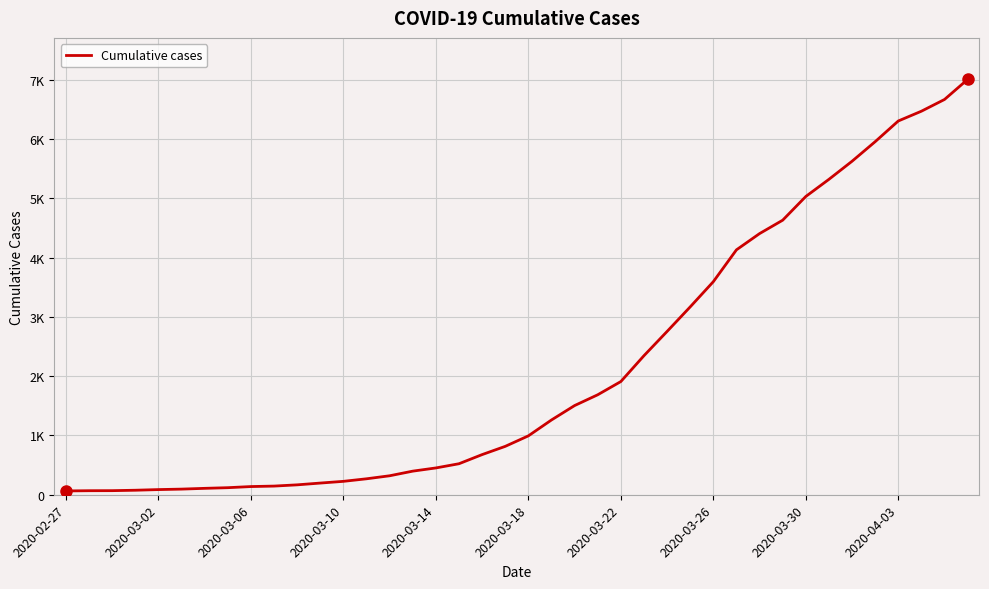

Is this an area chart (filled region under the line)?

No